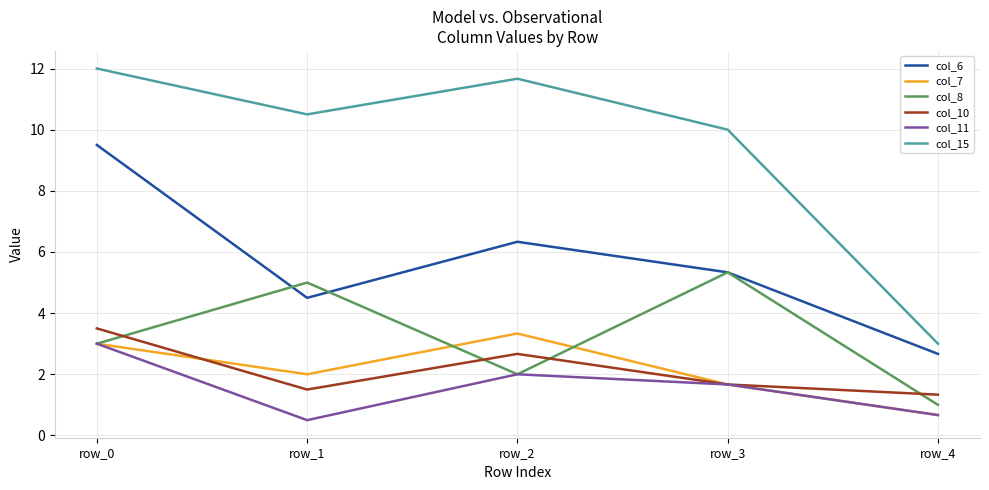

At how many categories does at least one series exceed 0?

5